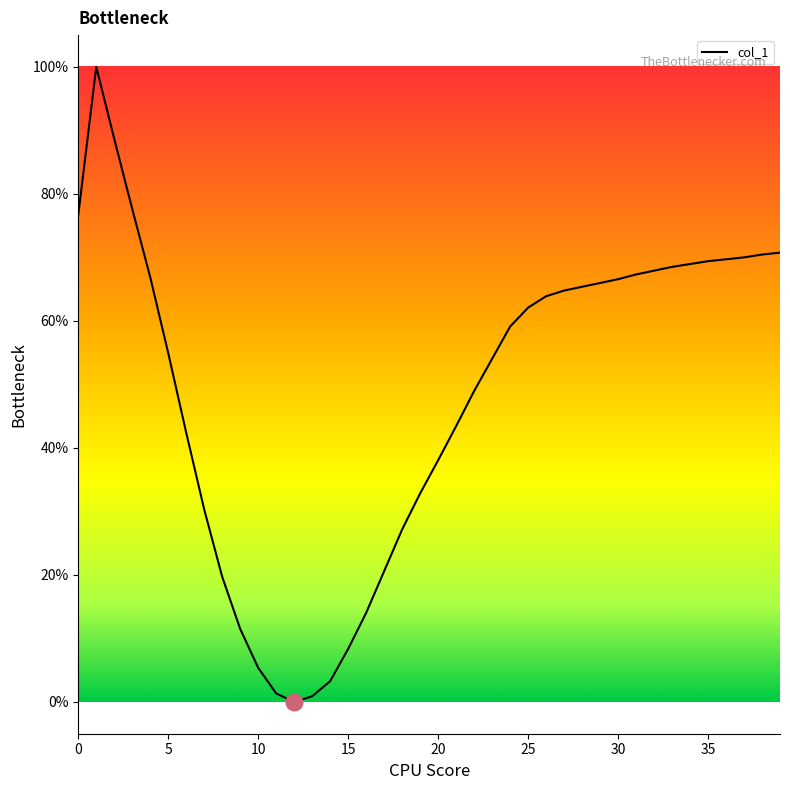

What is the difference between the maximum and minimum values?

100.0